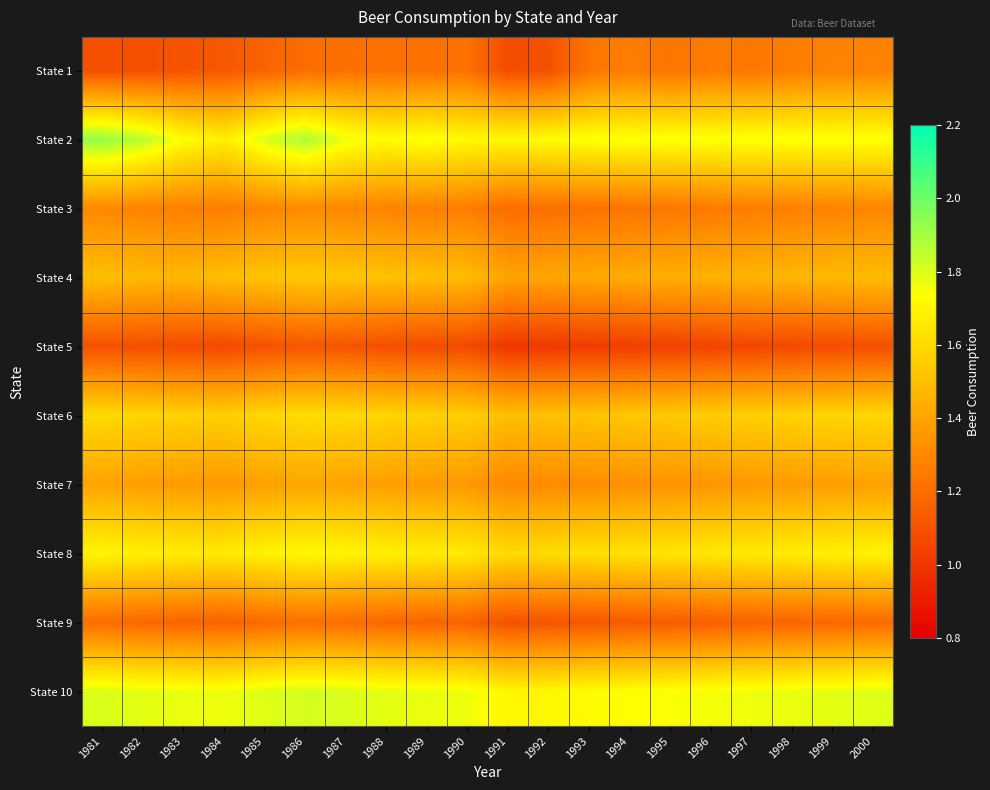

What is the greatest value displayed?

1.9